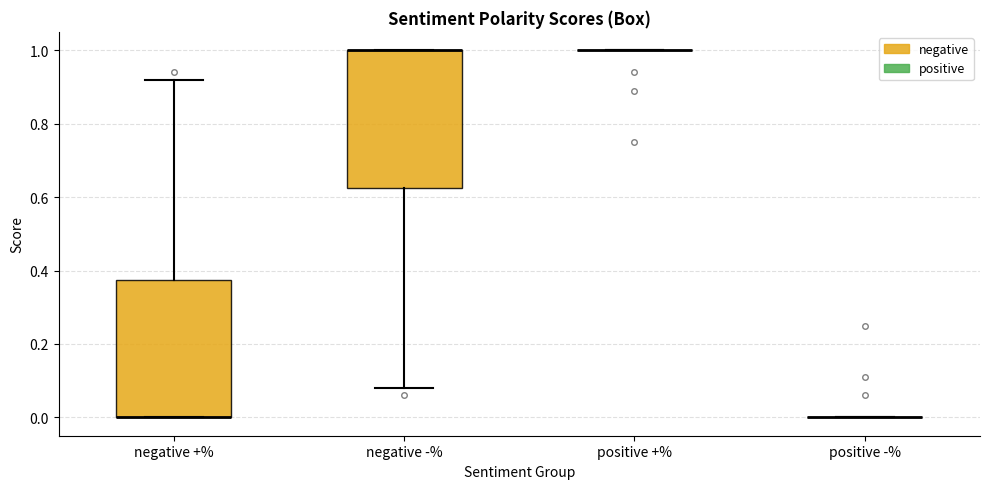

Where does the upper whisker of the box for negative +% end on the y-axis? The values are not printed on the chart, so give them approximately, as read against the axis.

0.92